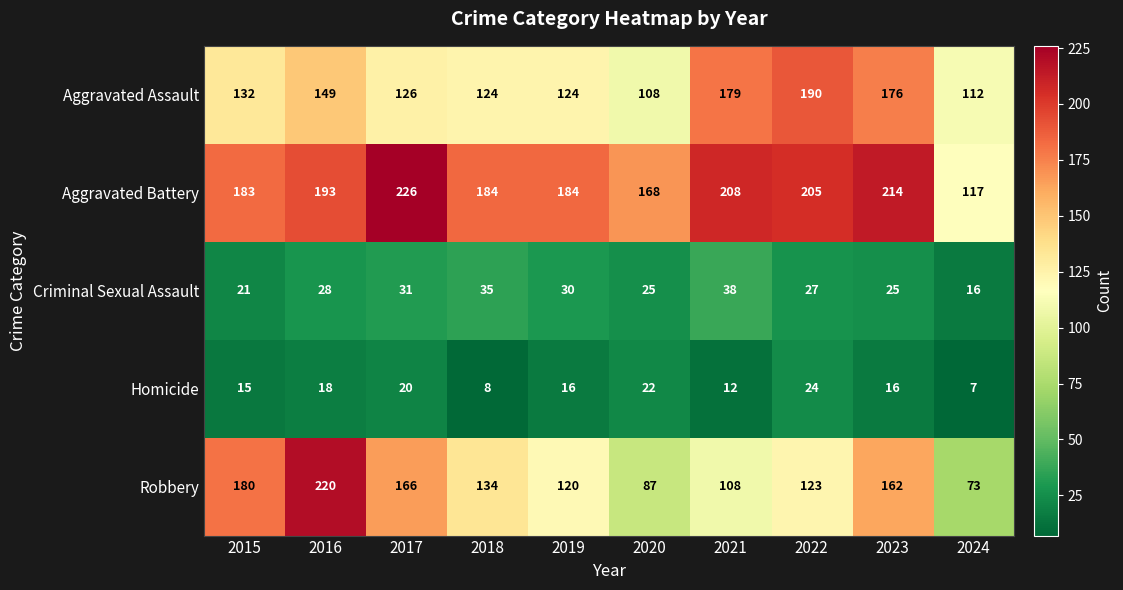

Where is Homicide nearest to the value 15?

2015